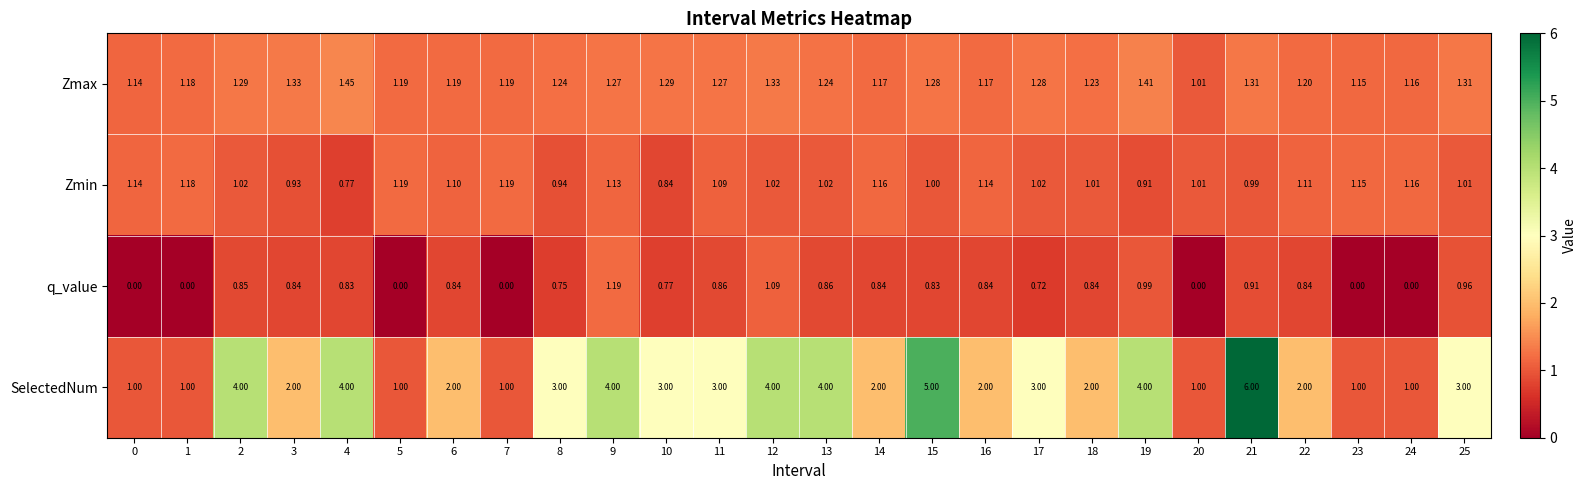

Which series has the largest total across all categories?

SelectedNum